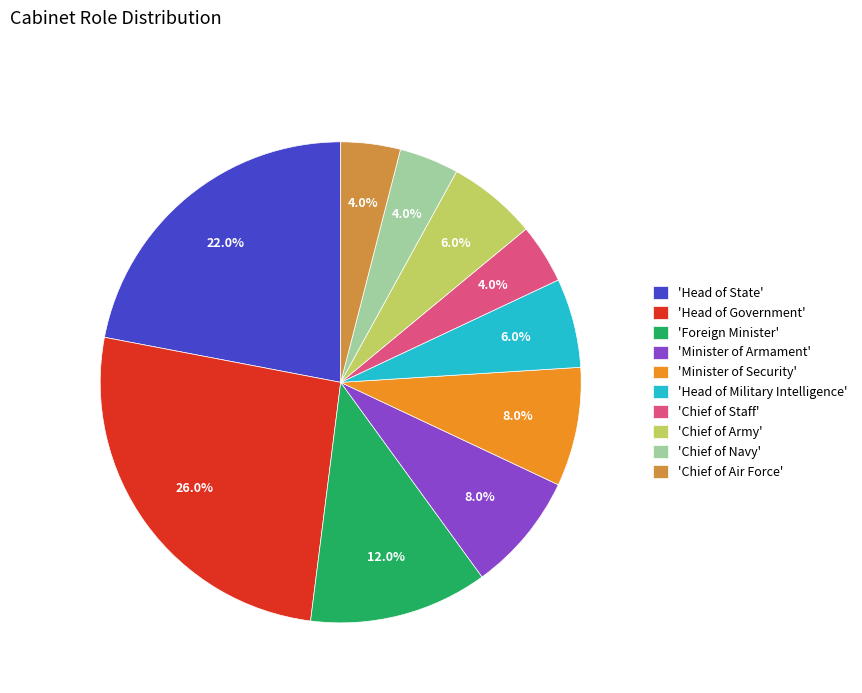

How much of the chart is everything except 'Head of State'?

78.0%